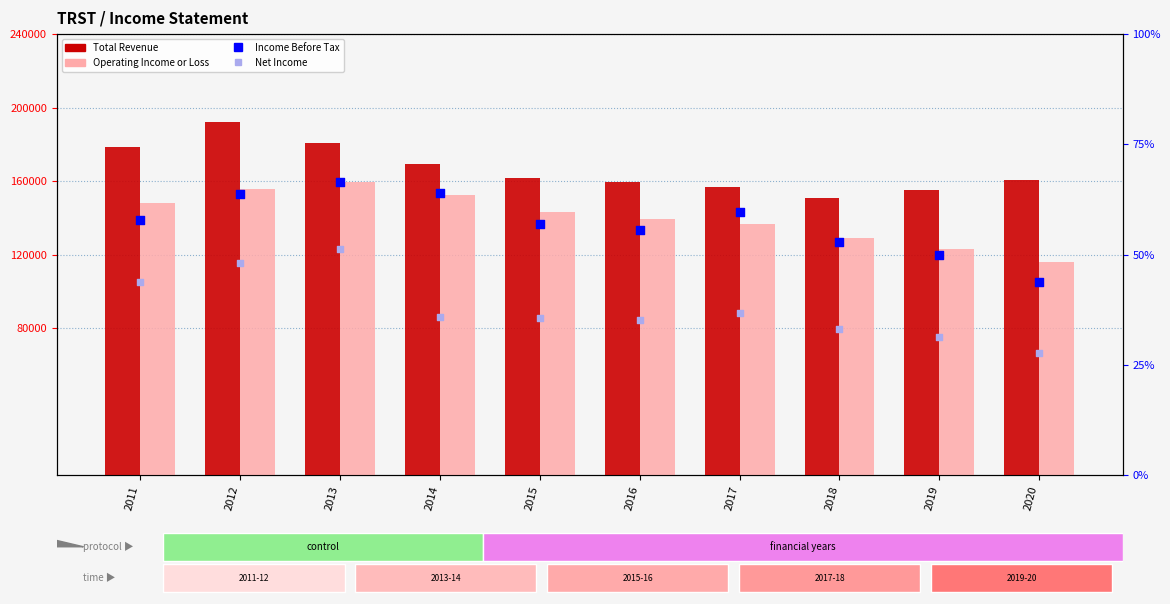

Which series has the largest total across all categories?

Total Revenue